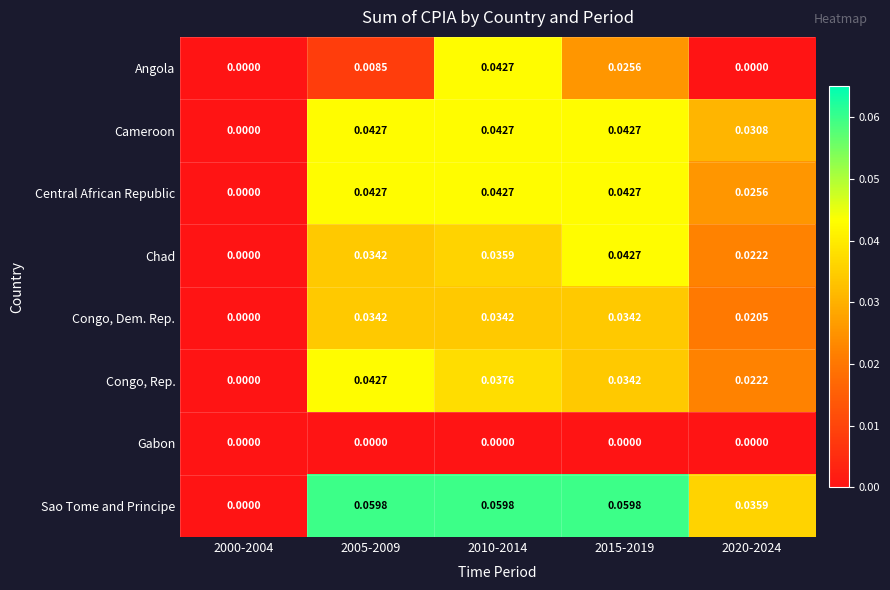

Count the number of data series in this chart.

8